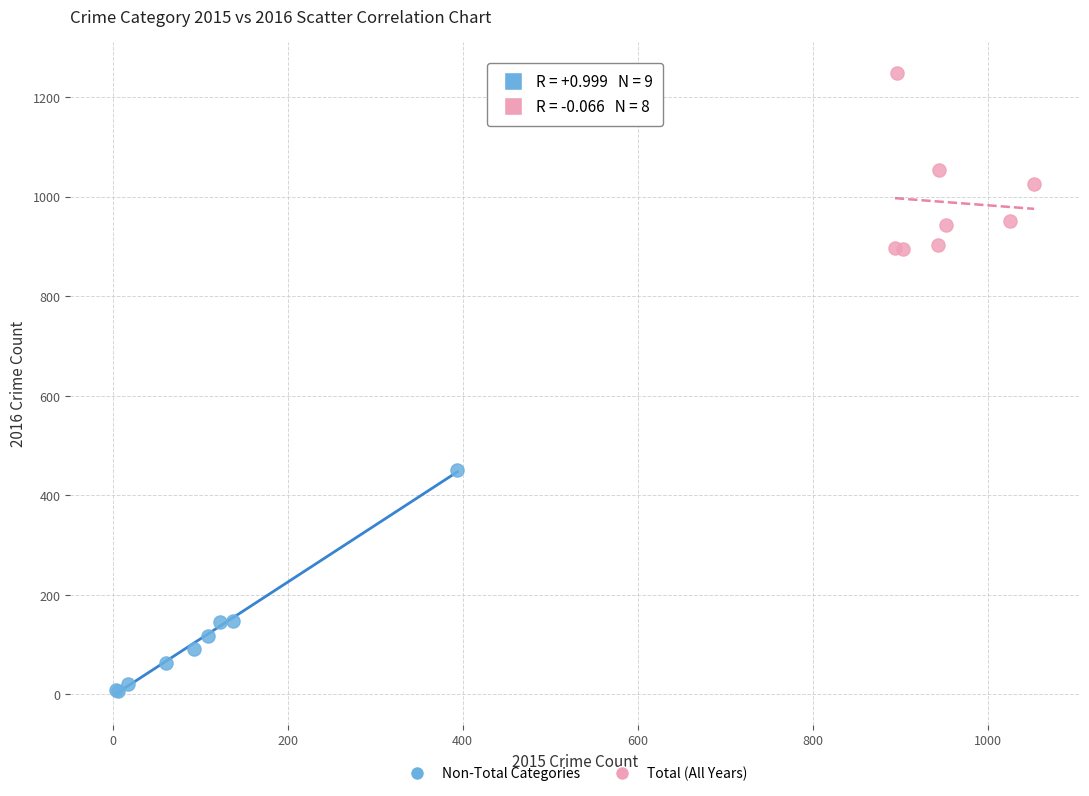

Which series reaches the maximum Y coordinate?

Total (All Years)